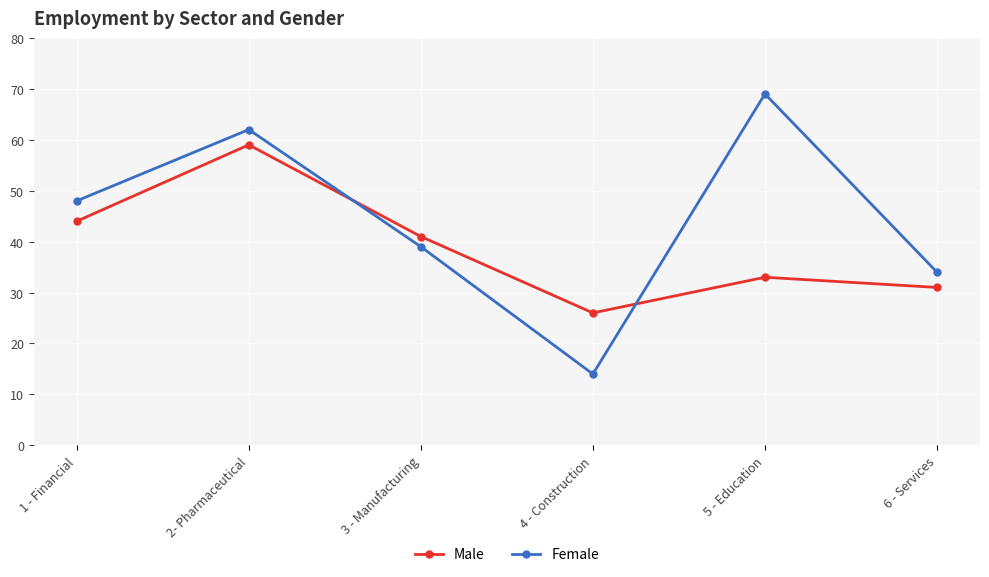

The Male series shows 31 at 6 - Services. True or false?

True